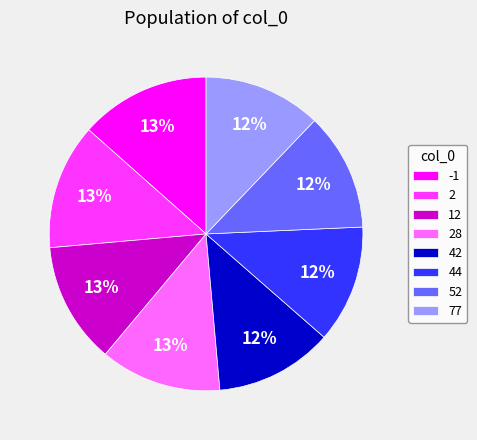

Do 2 and 52 together represent more than half of the pie?

No